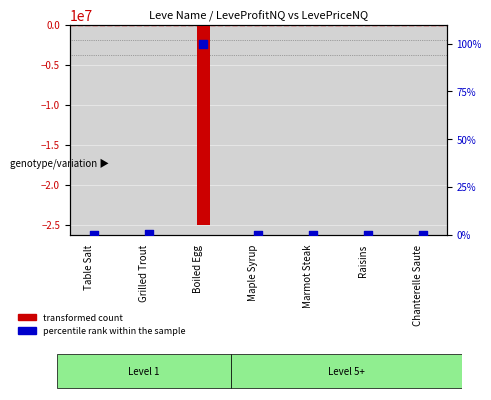

Which series reaches the minimum Y coordinate?

transformed count (LeveProfitNQ)